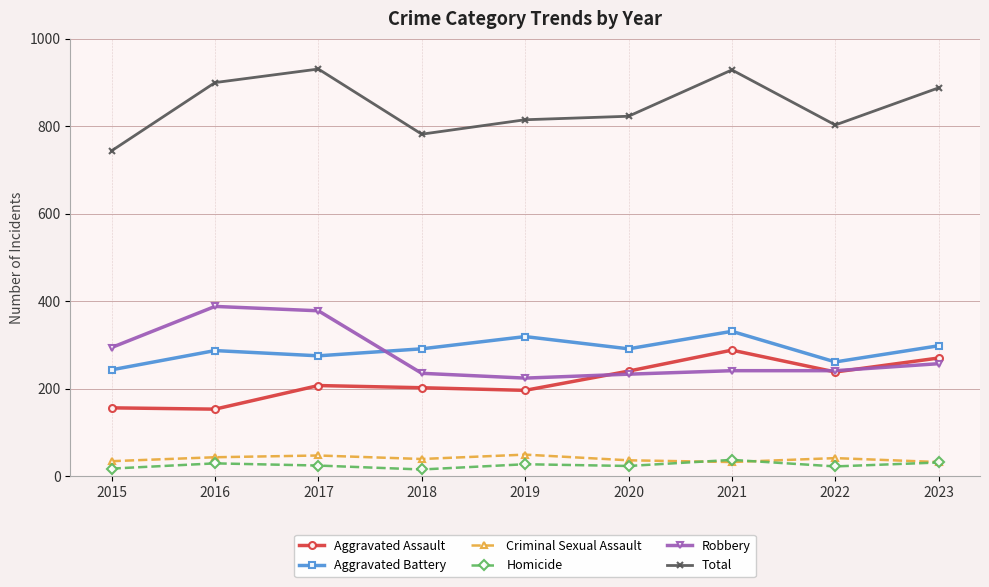

Is the value of Robbery at 2015 greater than the value of Total at 2020?

No